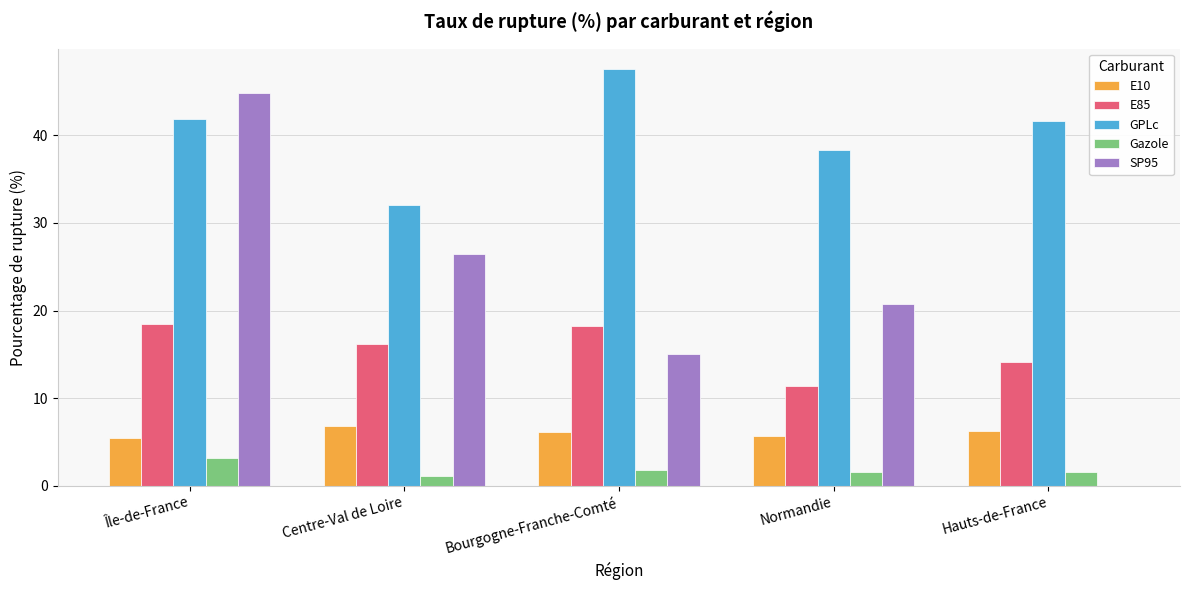

What is the sum of all E10 values?

30.2